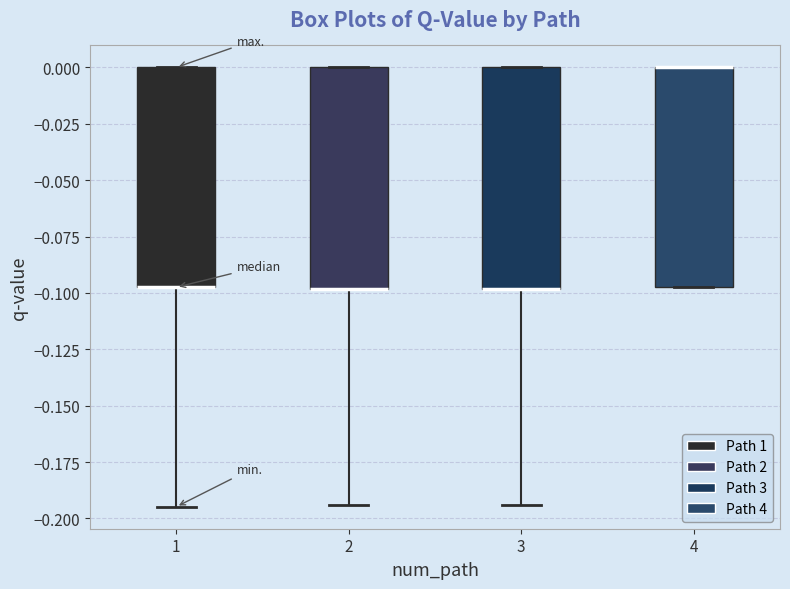

Where is the upper edge of the box at x = 4 on the y-axis? The values are not printed on the chart, so give them approximately, as read against the axis.

0.000